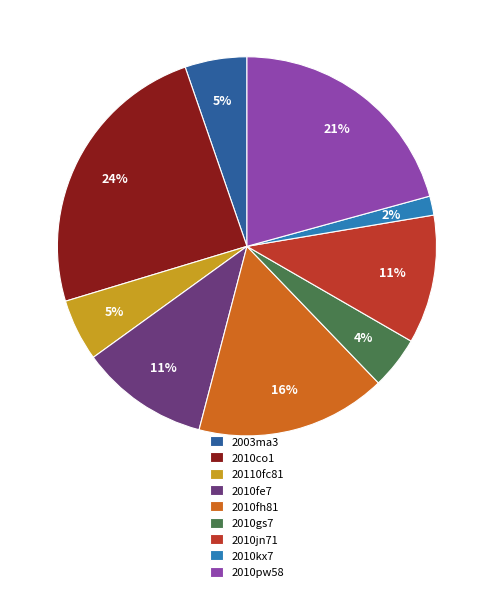

Which category has the biggest portion of the pie?

2010co1